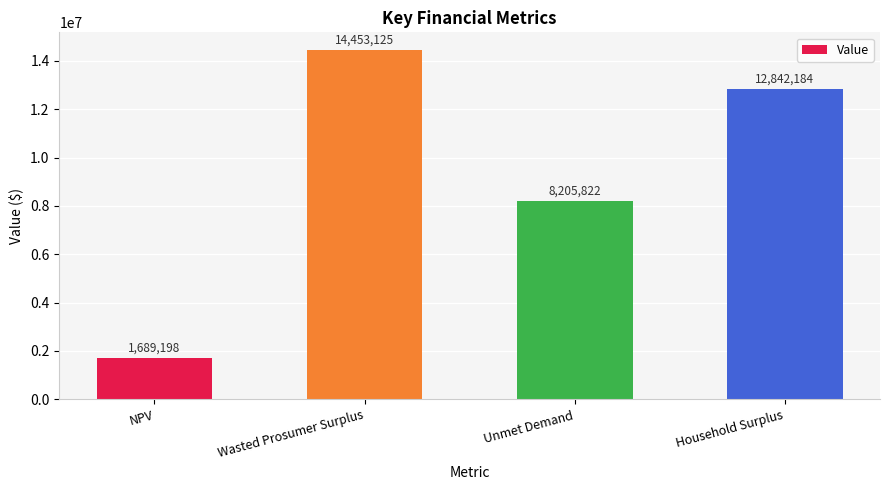

What is the minimum value shown in the chart?

1689197.9